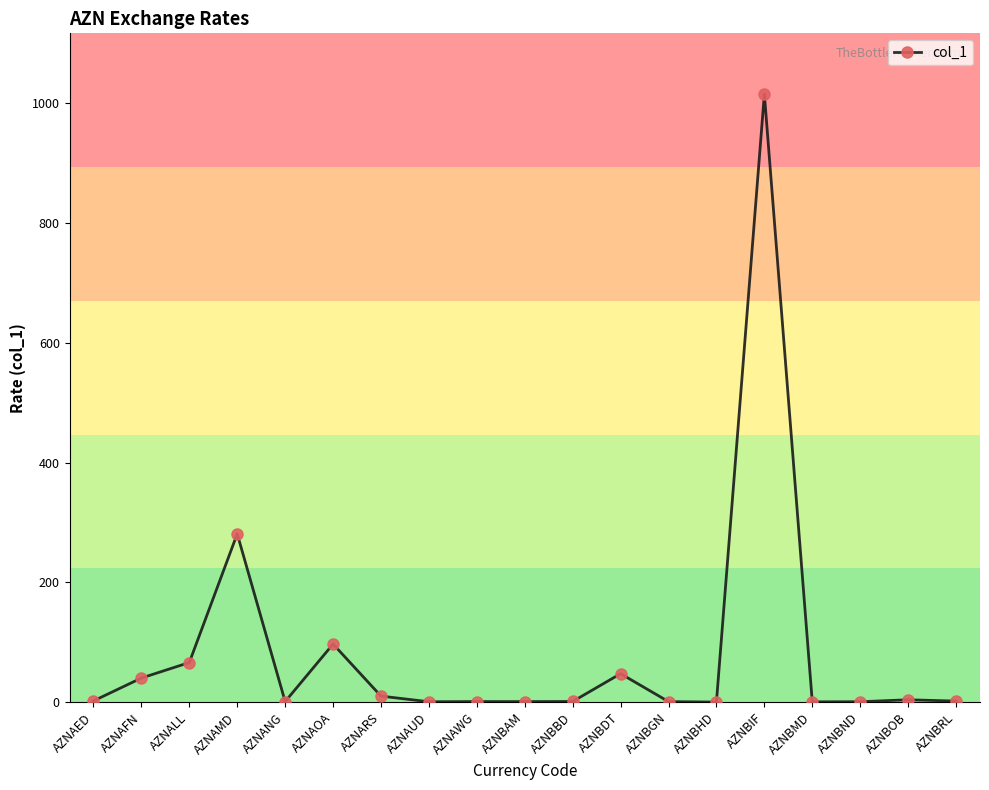

What is the difference between the values at AZNBRL and AZNBIF?

1013.7